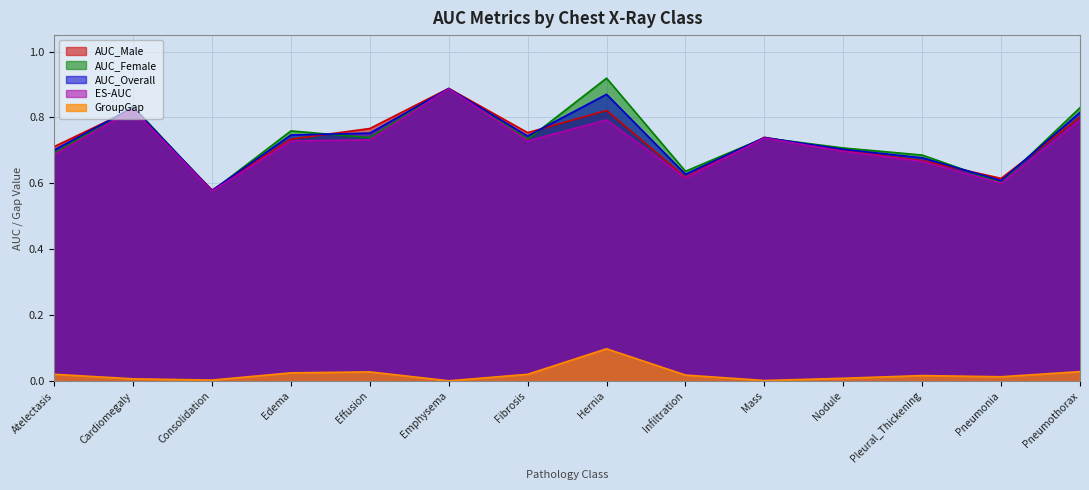

What is the minimum value for AUC_Male?

0.6